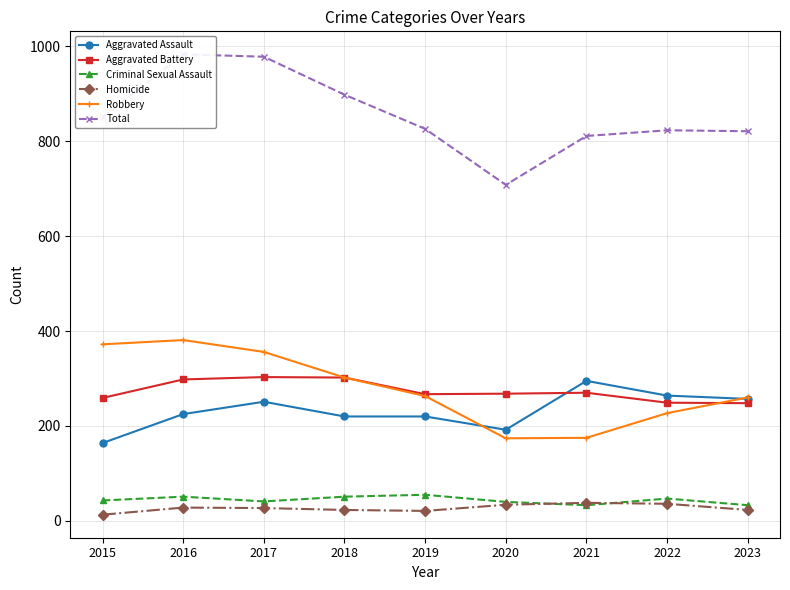

What is the value of the Aggravated Assault point at the 7th from the left?

295